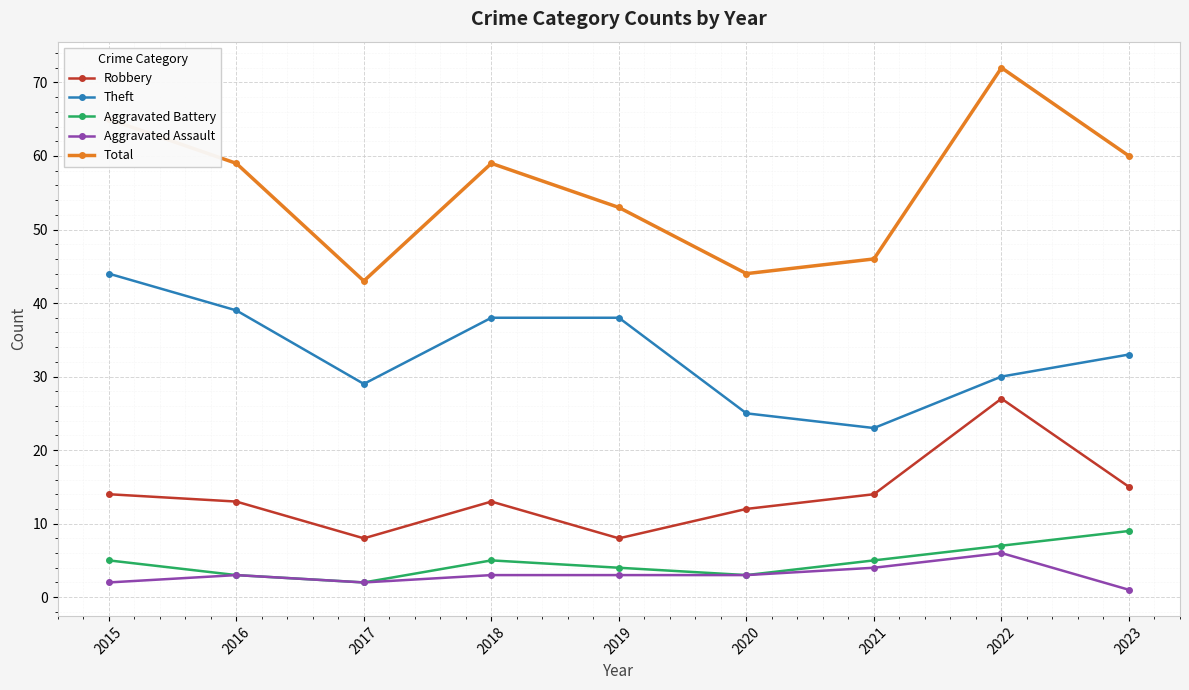

What is the difference between the highest and lowest values at 2015?

63